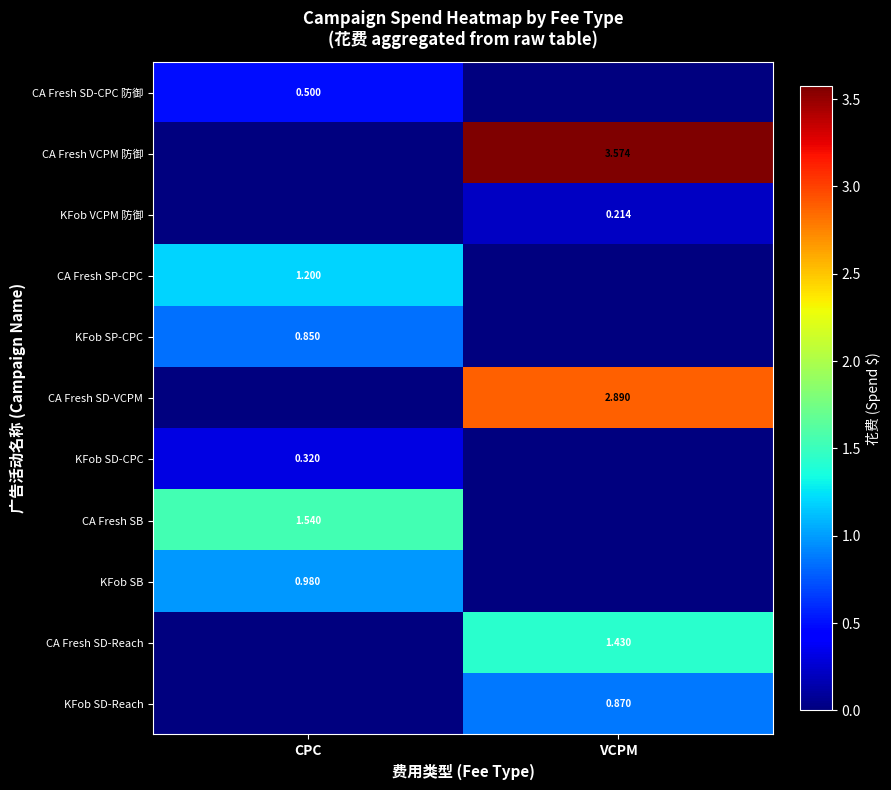

At which category is the sum across all series the highest?

VCPM